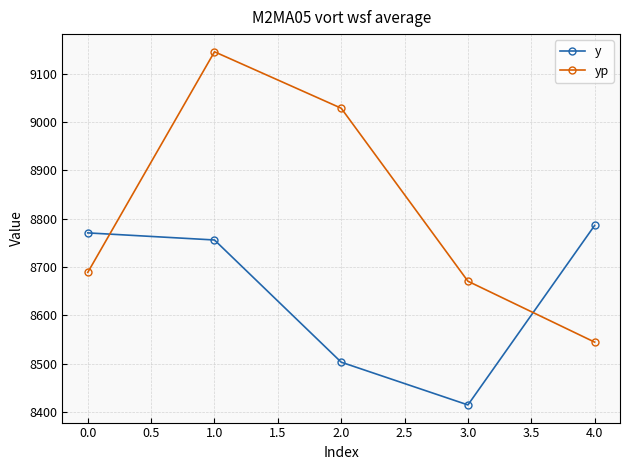

The value of yp at 0.0 is 8688.8. True or false?

True